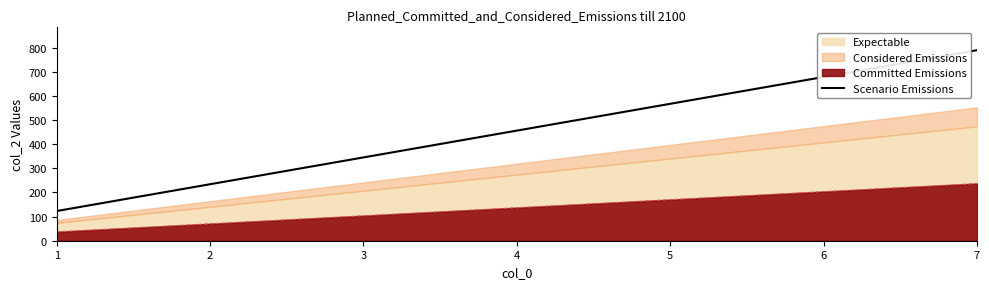

Which has a higher value, 1 or 6?

6